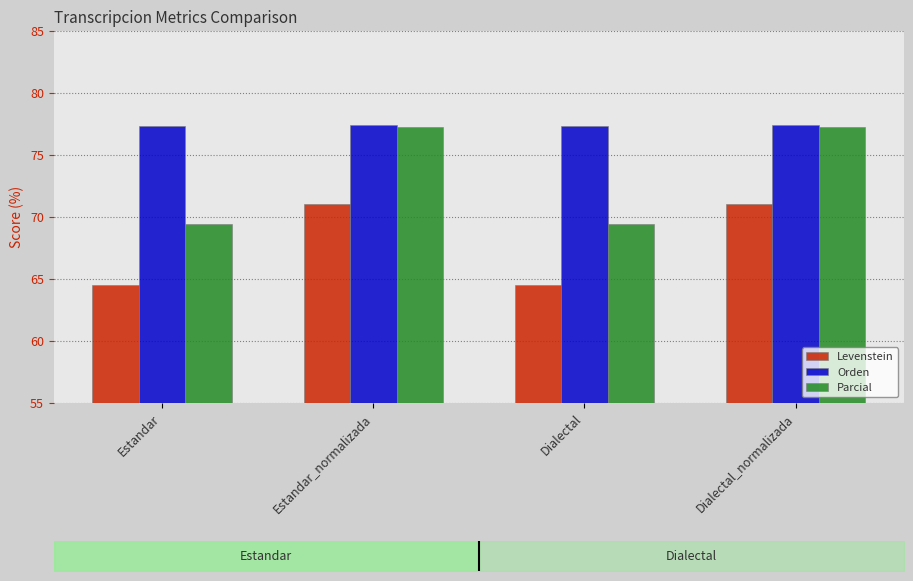

What position from the left is Estandar?

1